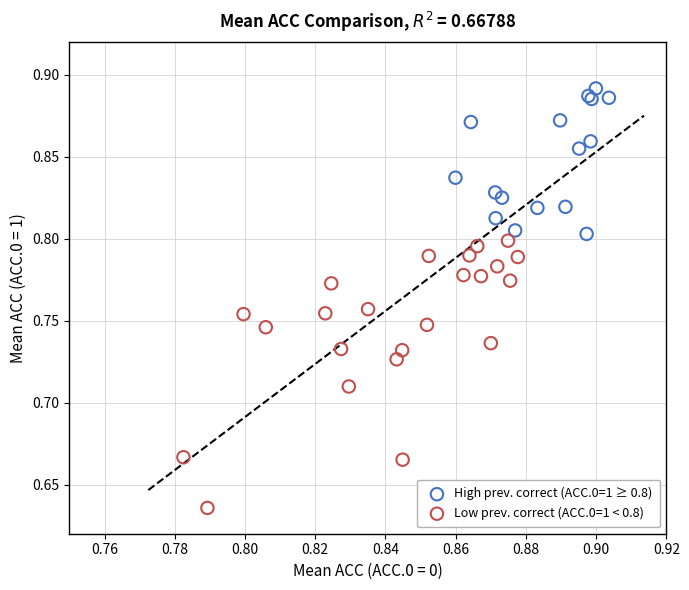

Which series reaches the maximum Y coordinate?

High prev. correct (ACC.0=1 ≥ 0.8)